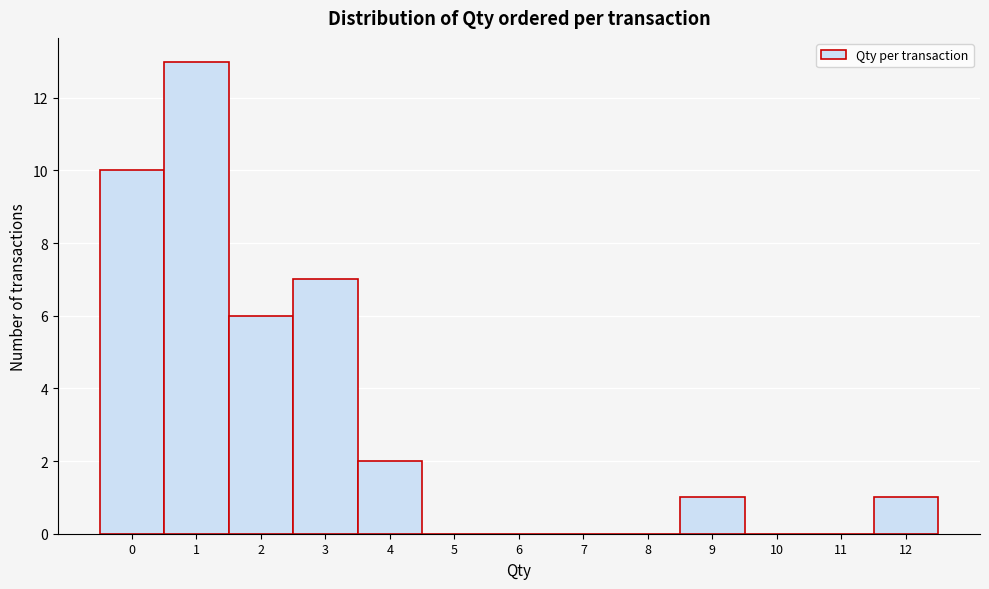

Reading left to right, transcribe this chart: for each bar, give the range it covers on the x-axis and its height. The values are not printed on the chart, so give them approximately, as read against the axis.

-0.5 to 0.5: 10
0.5 to 1.5: 13
1.5 to 2.5: 6
2.5 to 3.5: 7
3.5 to 4.5: 2
4.5 to 5.5: 0
5.5 to 6.5: 0
6.5 to 7.5: 0
7.5 to 8.5: 0
8.5 to 9.5: 1
9.5 to 10.5: 0
10.5 to 11.5: 0
11.5 to 12.5: 1